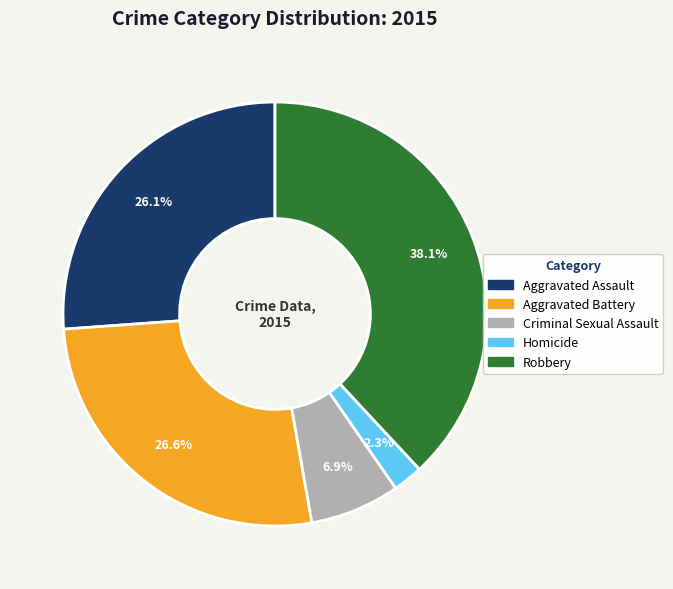

Is Criminal Sexual Assault the majority of the pie?

No